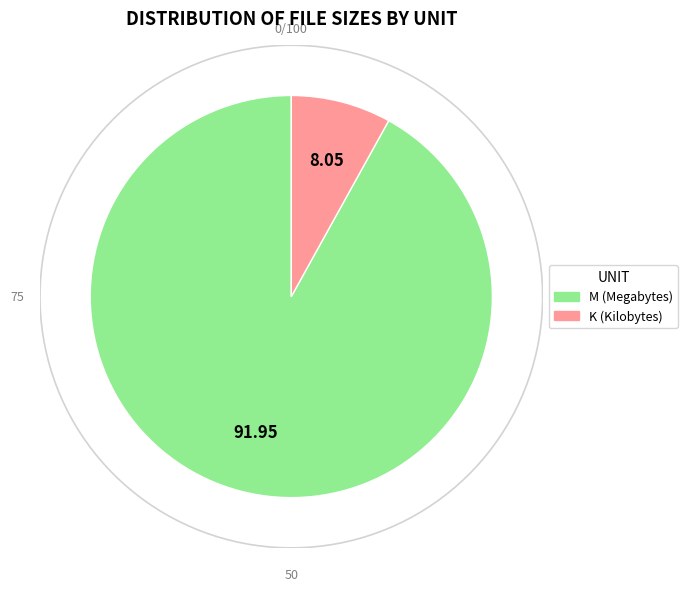

Is 25 the majority of the pie?

No